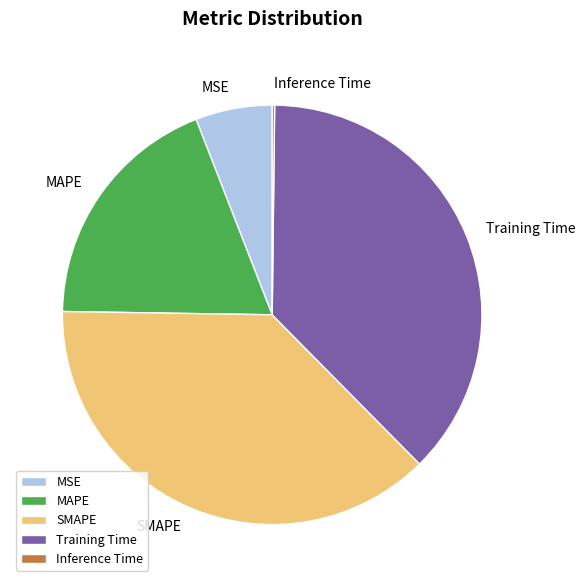

Is there any slice that represents more than half of the pie?

No